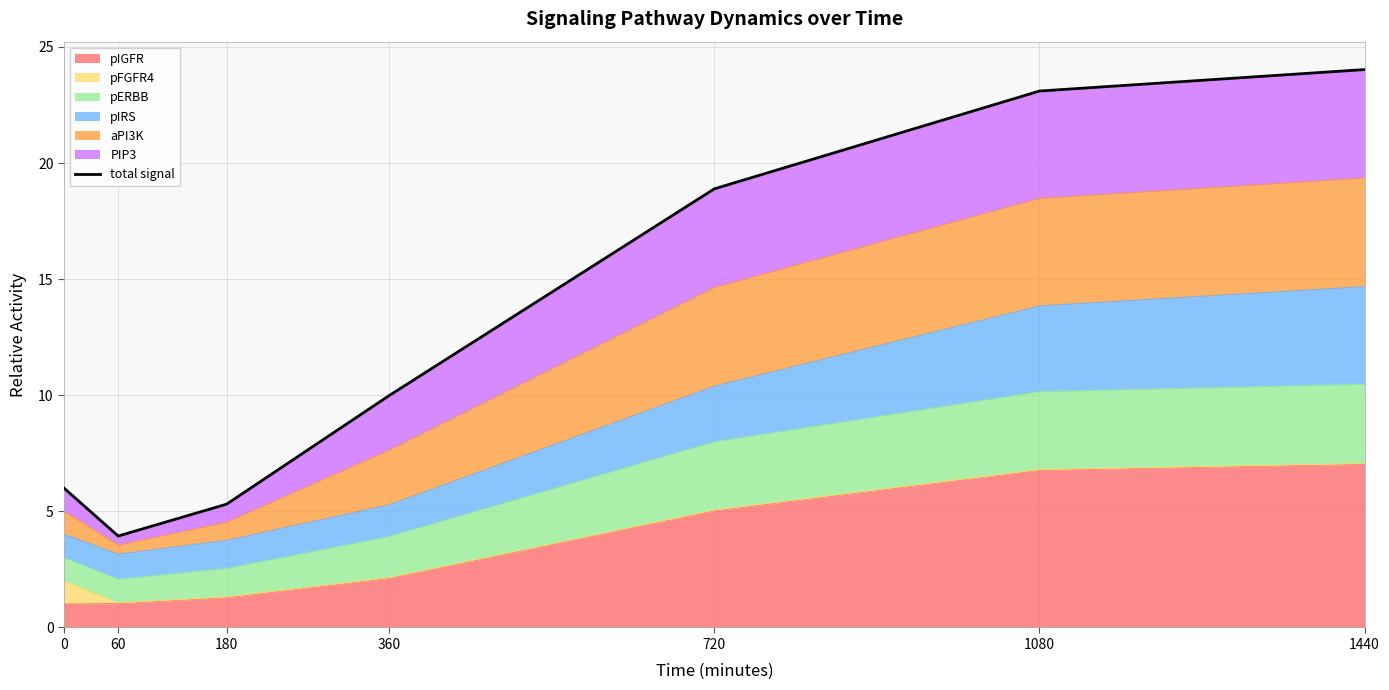

What is the value of the 2nd point from the left?

3.9